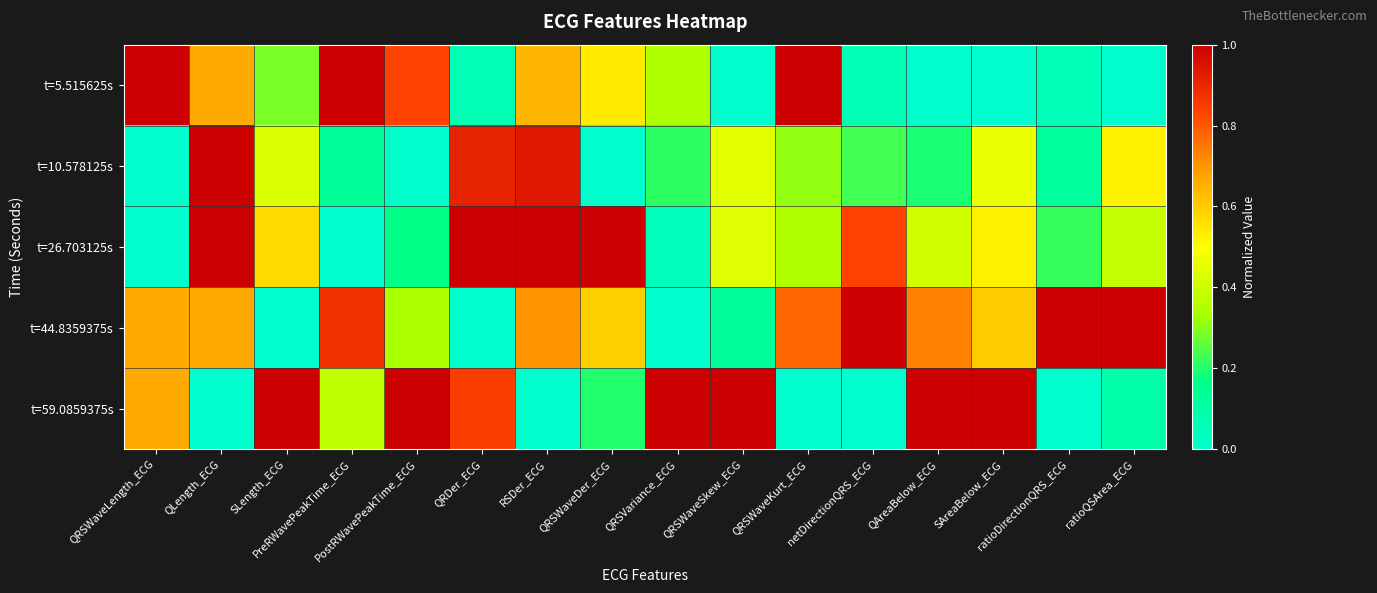

Rank the series at QRSWaveLength_ECG from highest to lowest value.

t=5.515625s, t=44.8359375s, t=59.0859375s, t=10.578125s, t=26.703125s